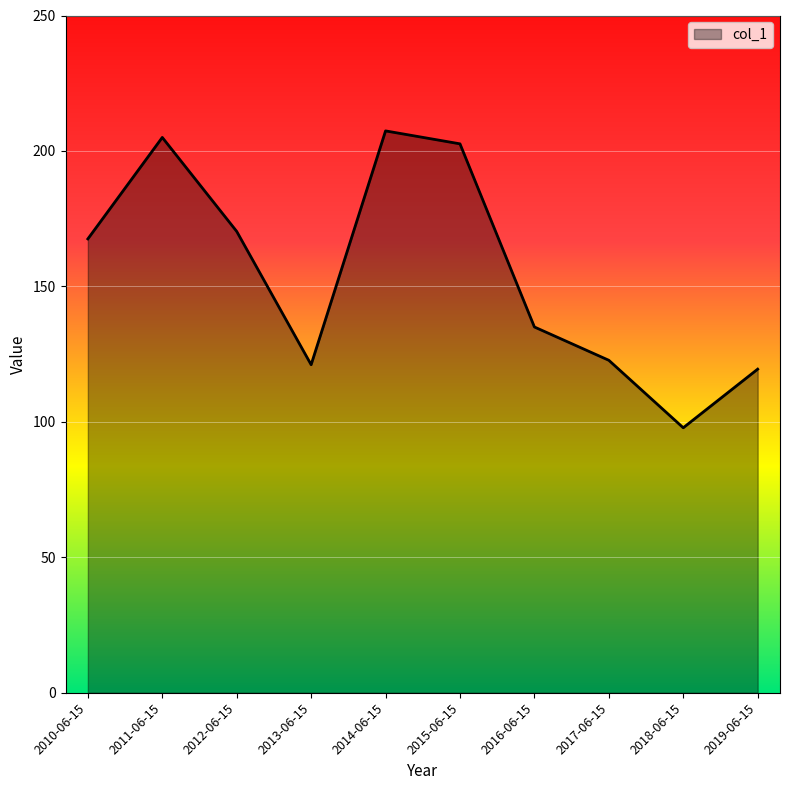

How many categories are shown in the chart?

10